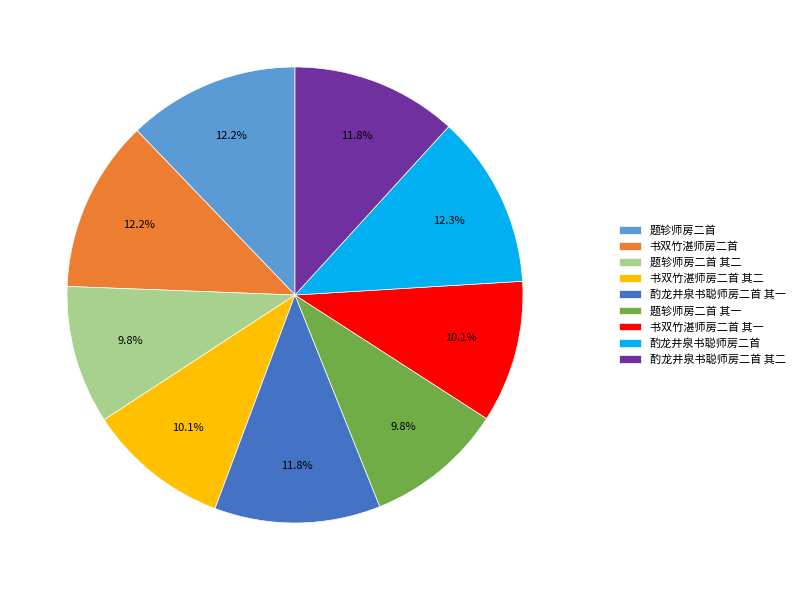

To the nearest percent, what is the combined percentage of 酌龙井泉书聪师房二首 其二 and 题轸师房二首?

24%